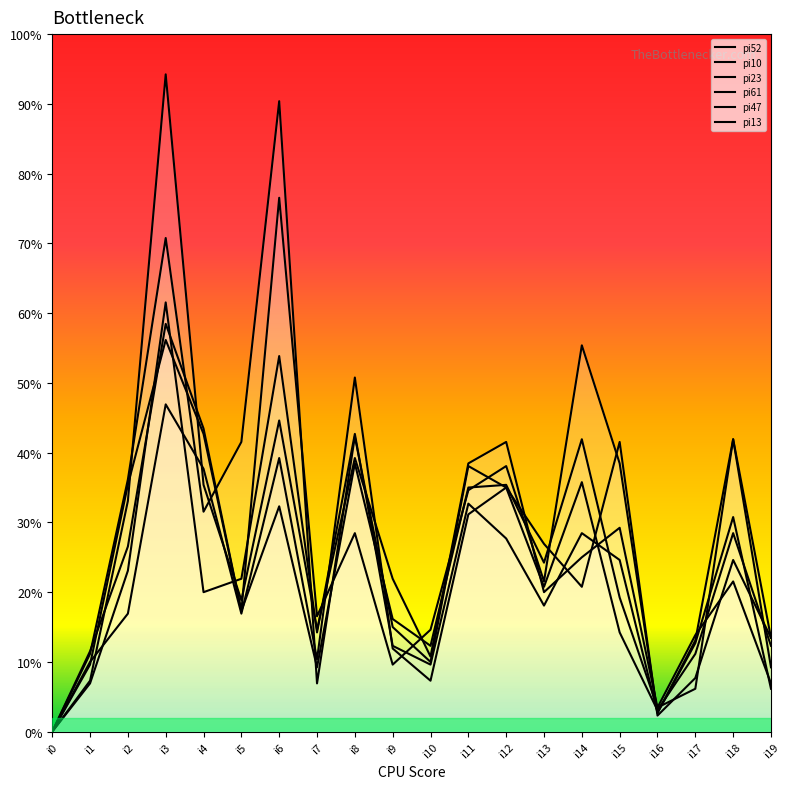

Which series has the largest total across all categories?

pi47